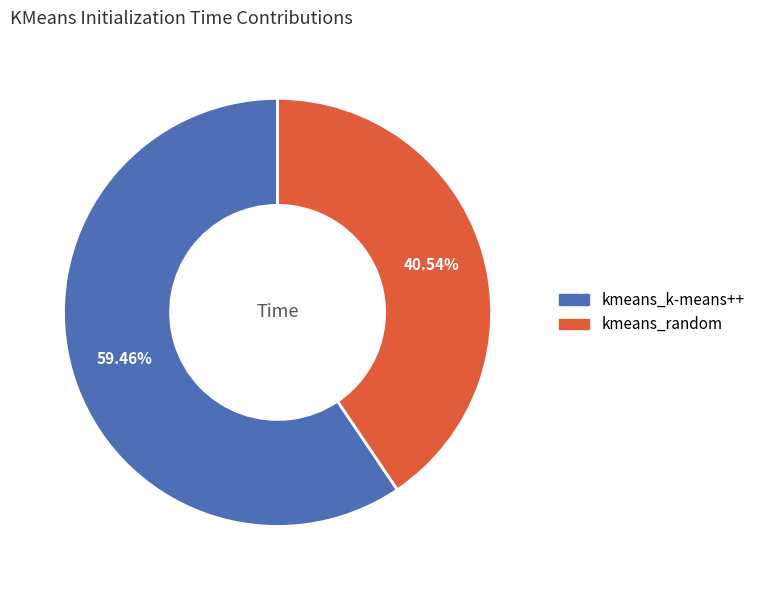

Is kmeans_k-means++ the majority of the pie?

Yes